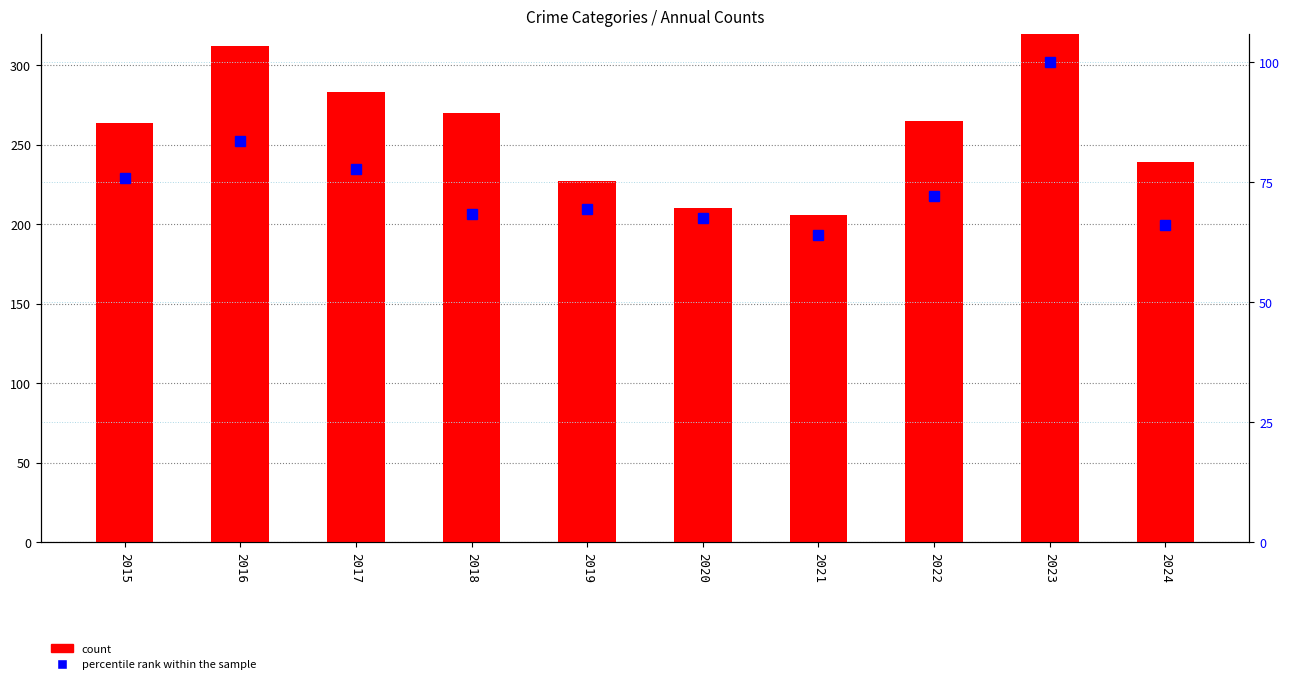

What is the value of the percentile rank within the sample bar at the 5th from the left?

69.4